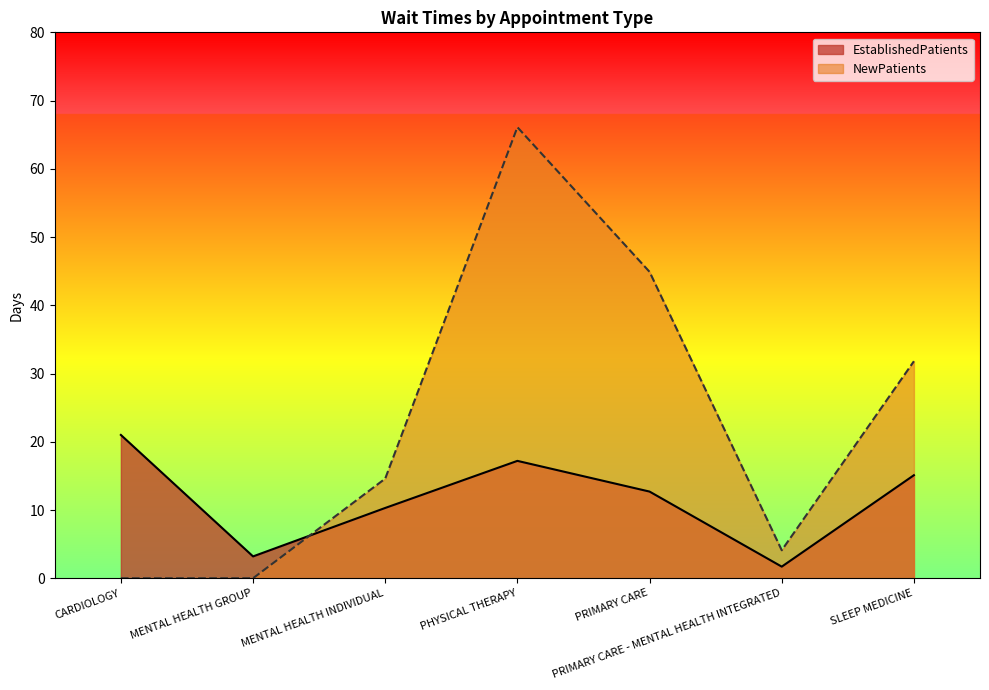

What is the difference between the maximum and second lowest values in the EstablishedPatients series?

17.8